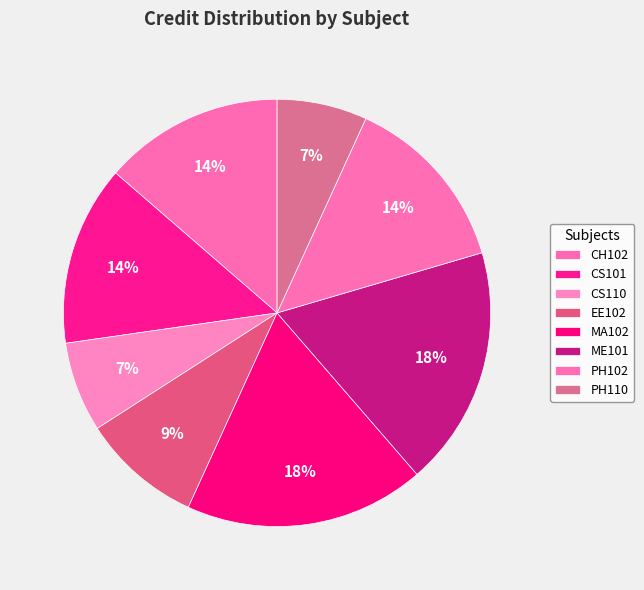

Is CS110 the majority of the pie?

No